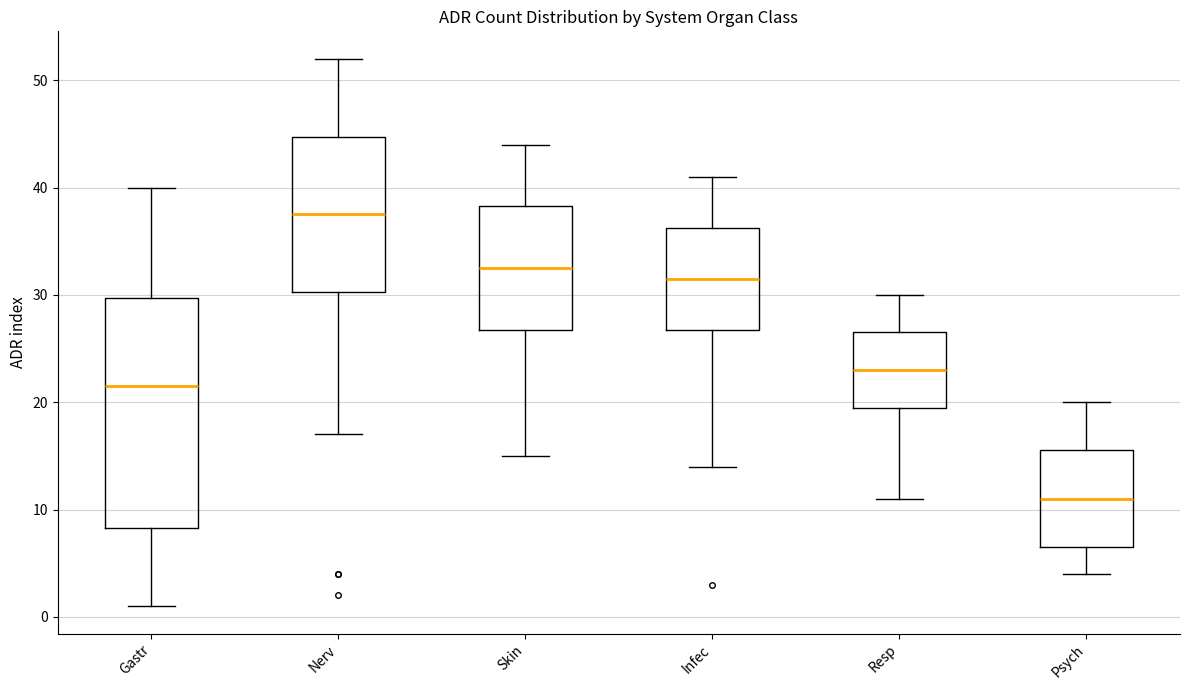

Which box's median line is the highest?

Nerv